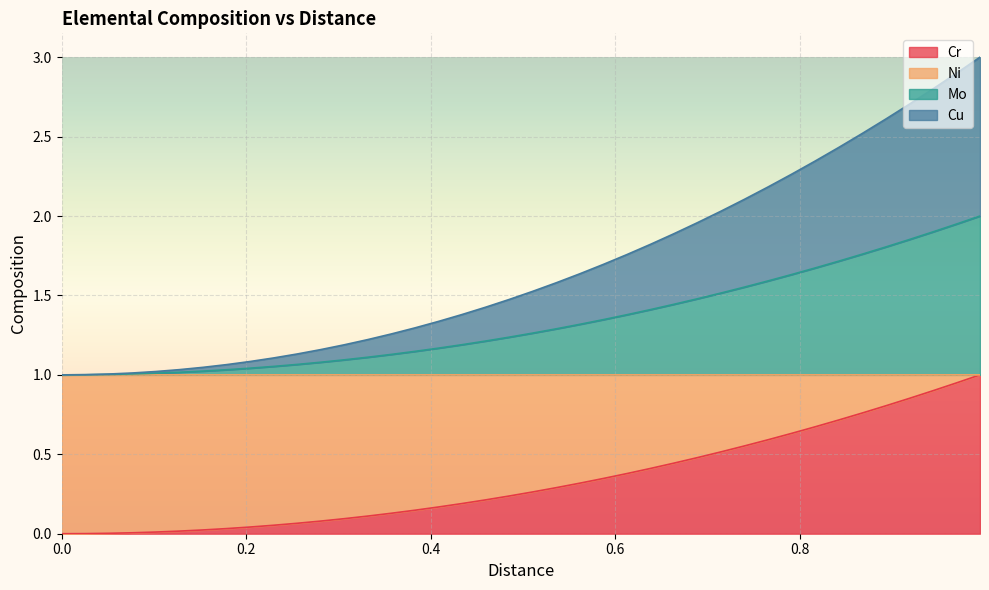

What is the sum of all Mo values?

53.5